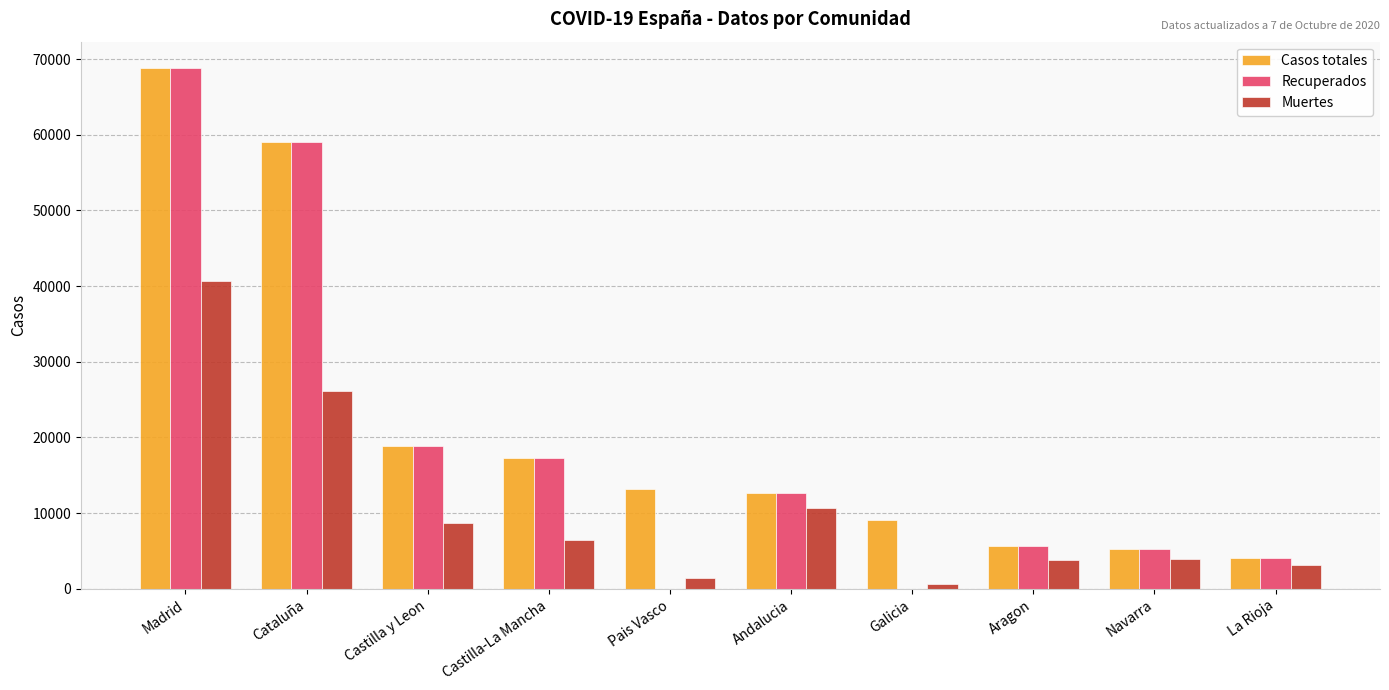

What is the sum of all Recuperados values?

191749